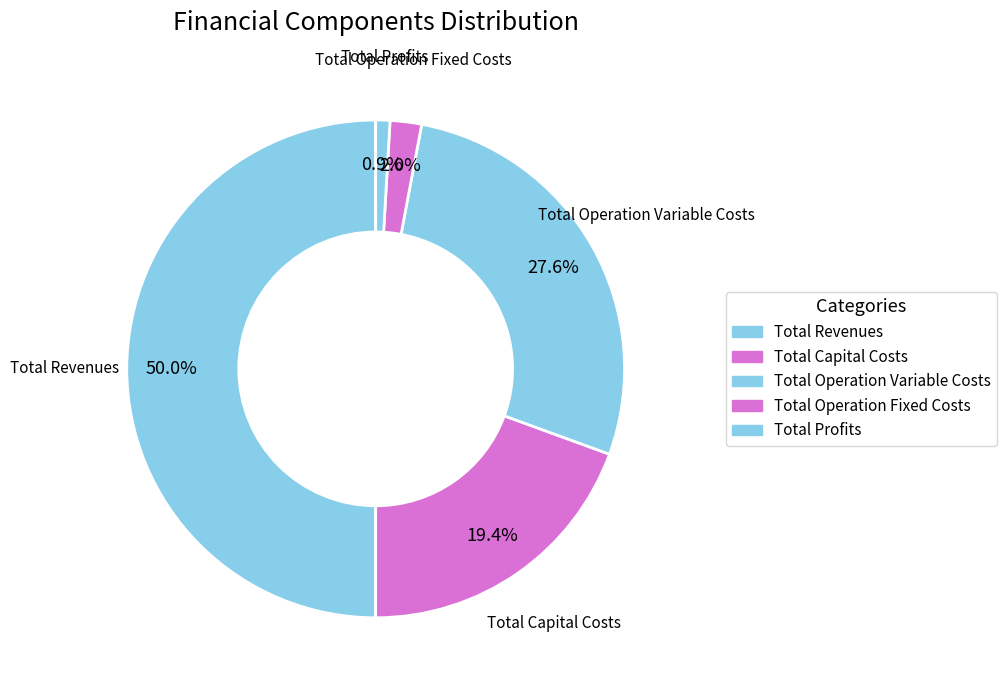

How many segments does this pie chart have?

5